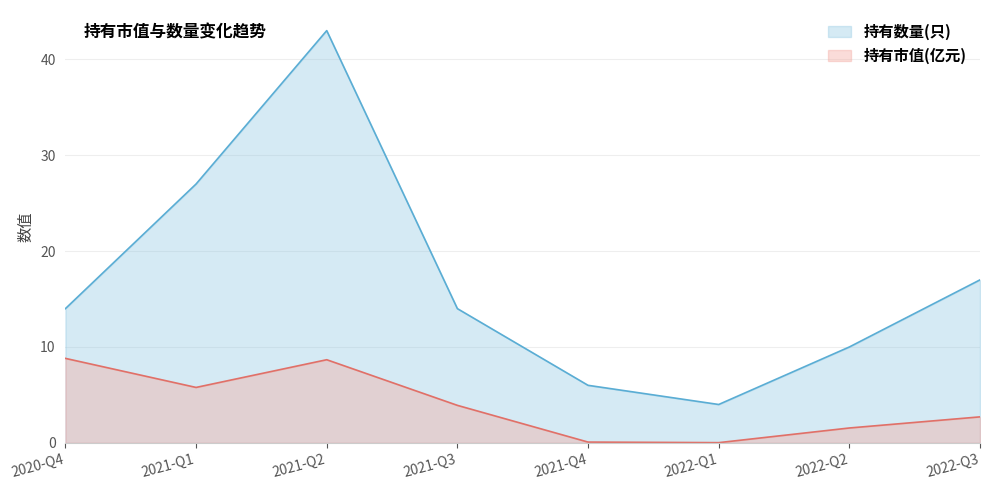

How many data points in 持有市值(亿元) are above 3?

4